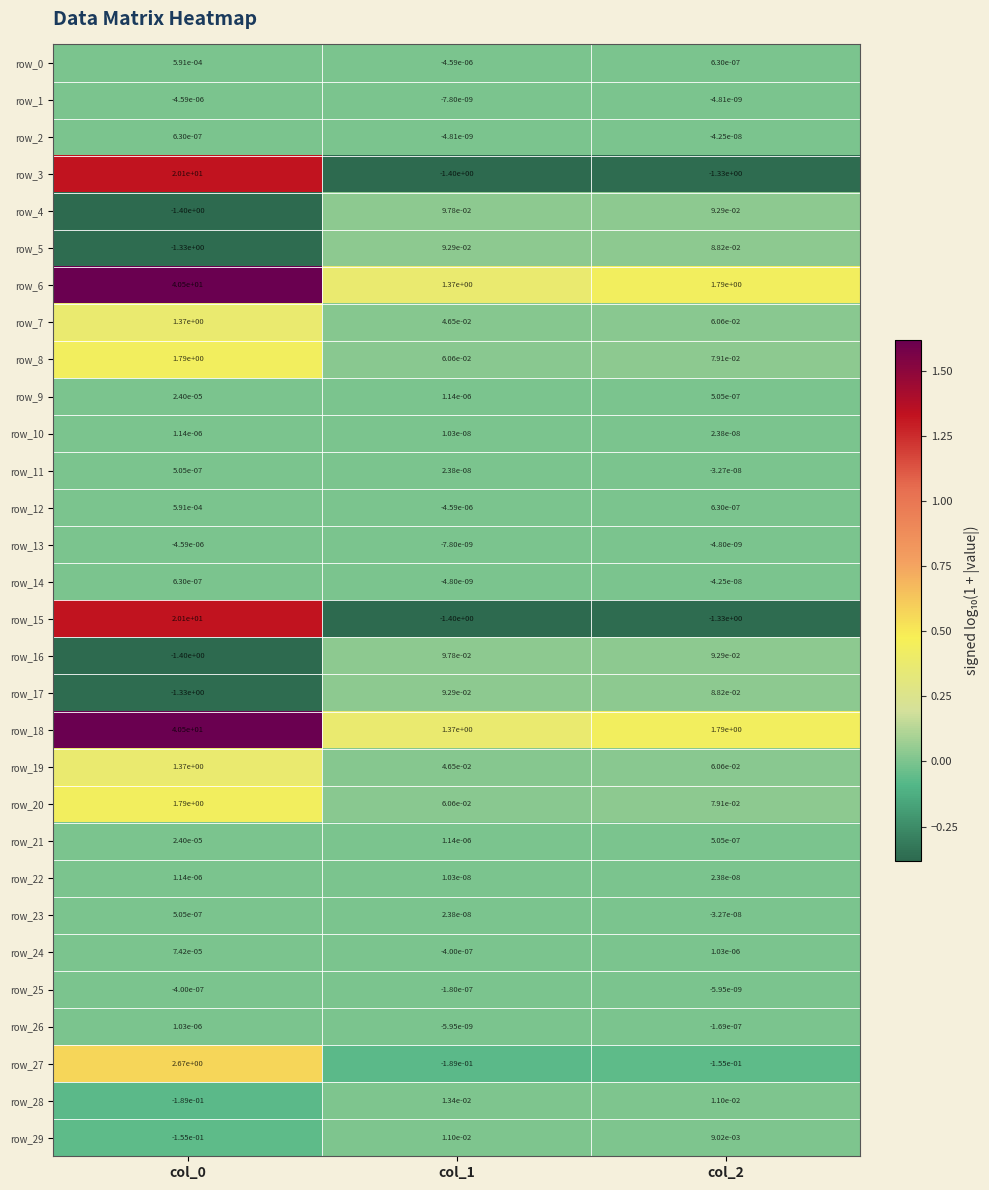

What is the sum of the row_27 values at col_0 and col_1?

2.5